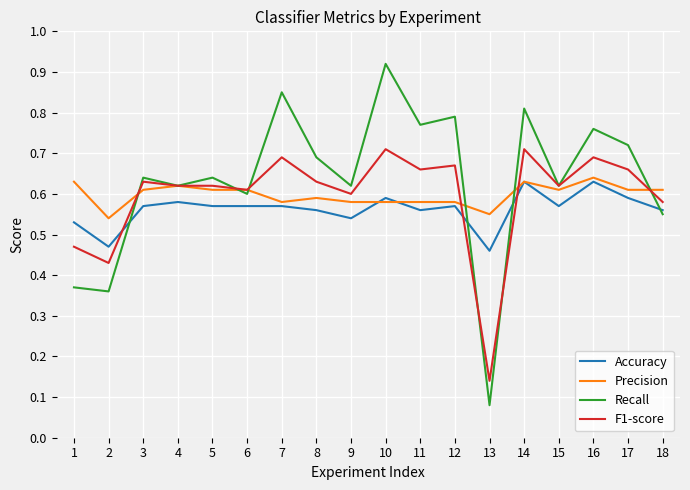

Count the number of data series in this chart.

4